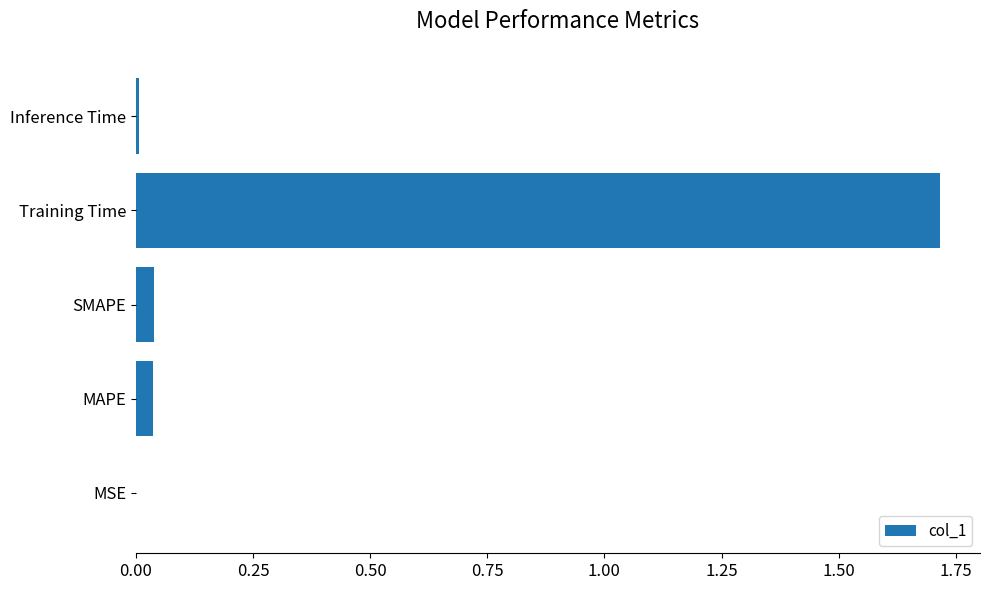

What is the maximum value shown in the chart?

1.7